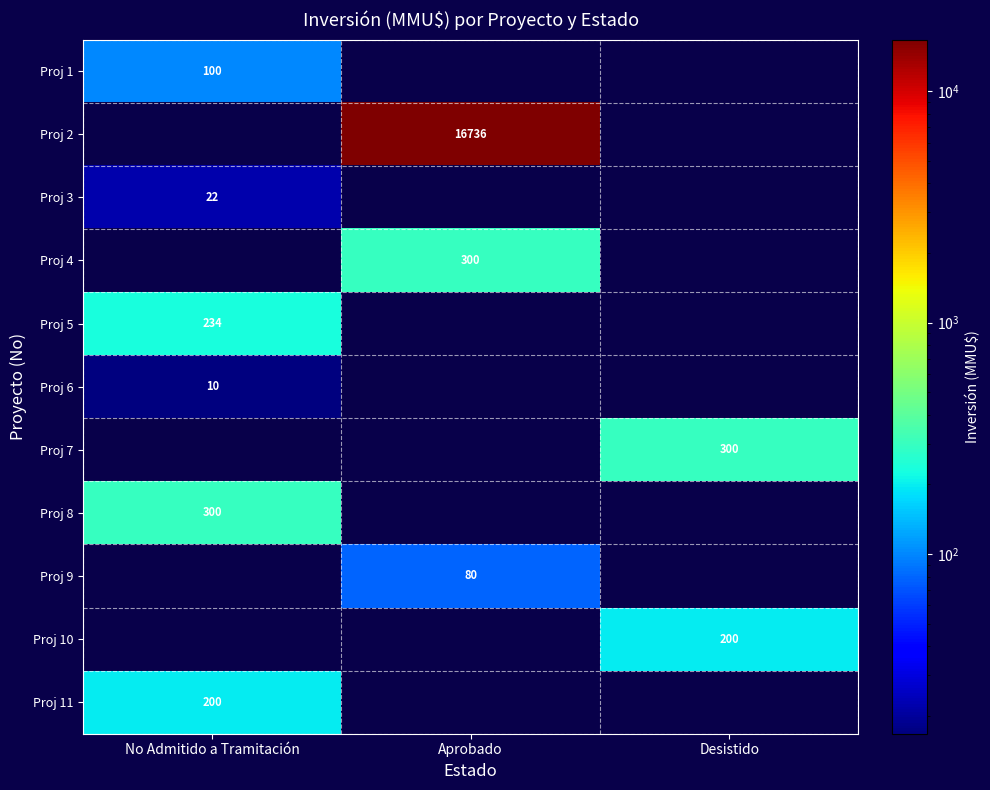

What is the greatest value displayed?

16736